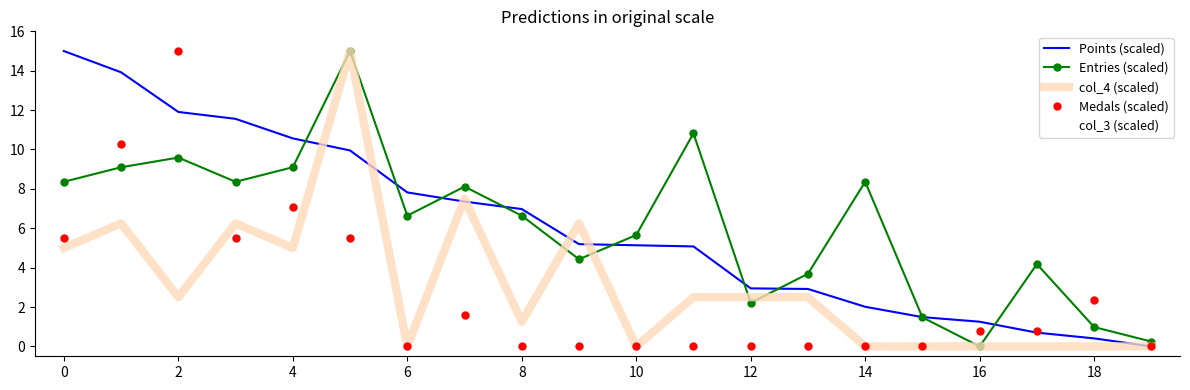

What is the greatest value displayed?

15.0